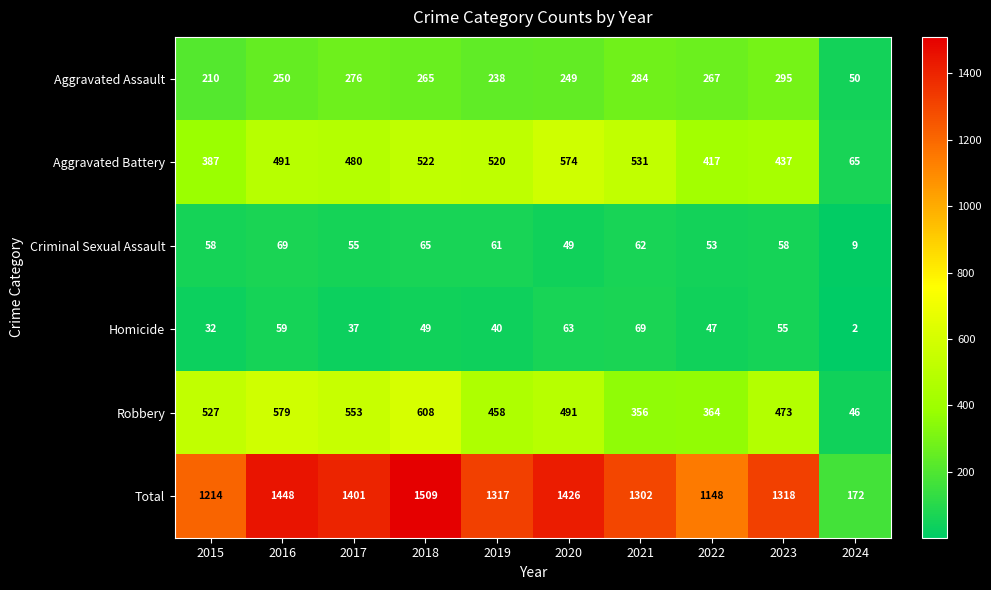

How many data points does each series have?

10